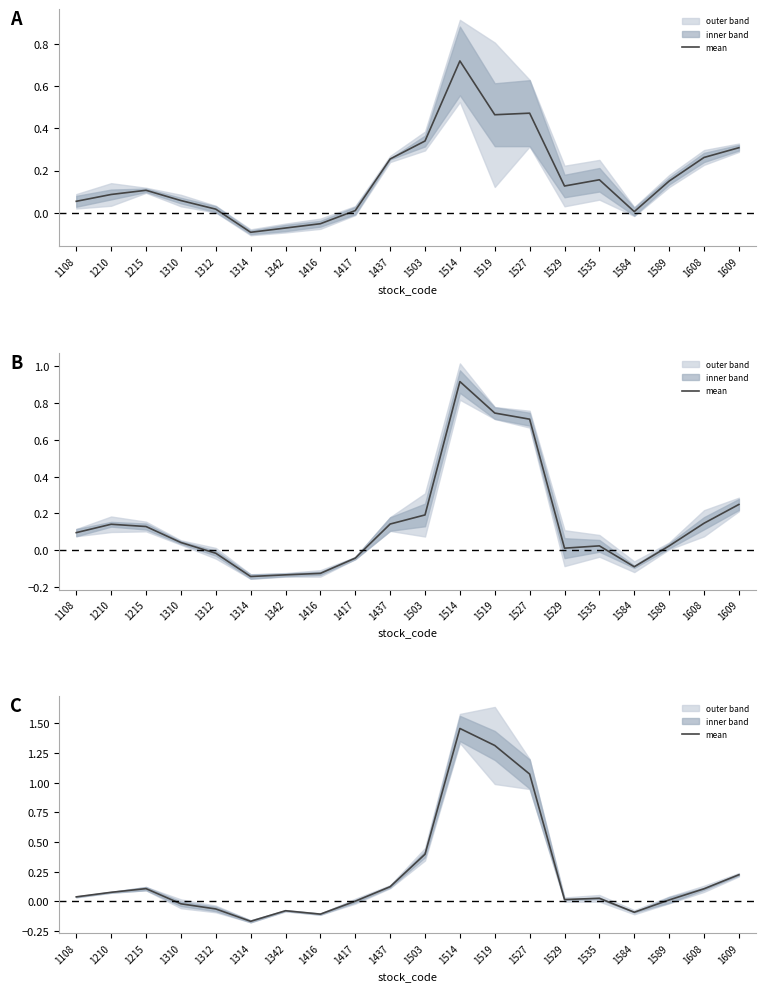

Reading left to right, extract all data points from this chart.

1108=0.0	1210=0.1	1215=0.1	1310=-0.0	1312=-0.1	1314=-0.2	1342=-0.1	1416=-0.1	1417=0.0	1437=0.1	1503=0.4	1514=1.5	1519=1.3	1527=1.1	1529=0.0	1535=0.0	1584=-0.1	1589=0.0	1608=0.1	1609=0.2